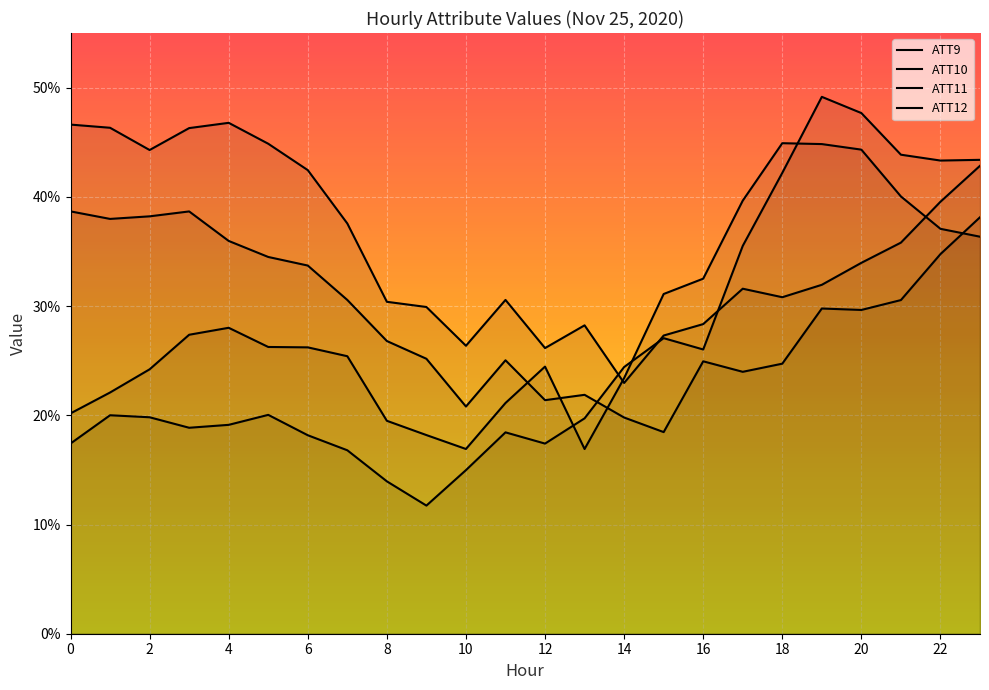

How many data points in ATT10 are less than 26?

11